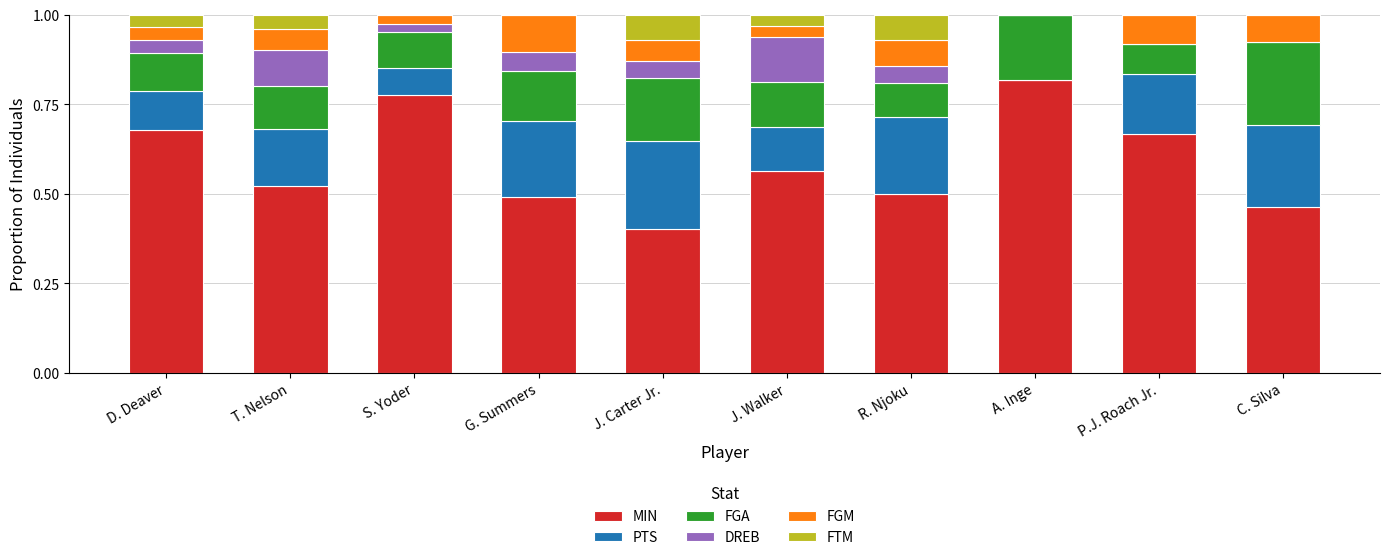

What is the total value across all series at P.J. Roach Jr.?

1.0